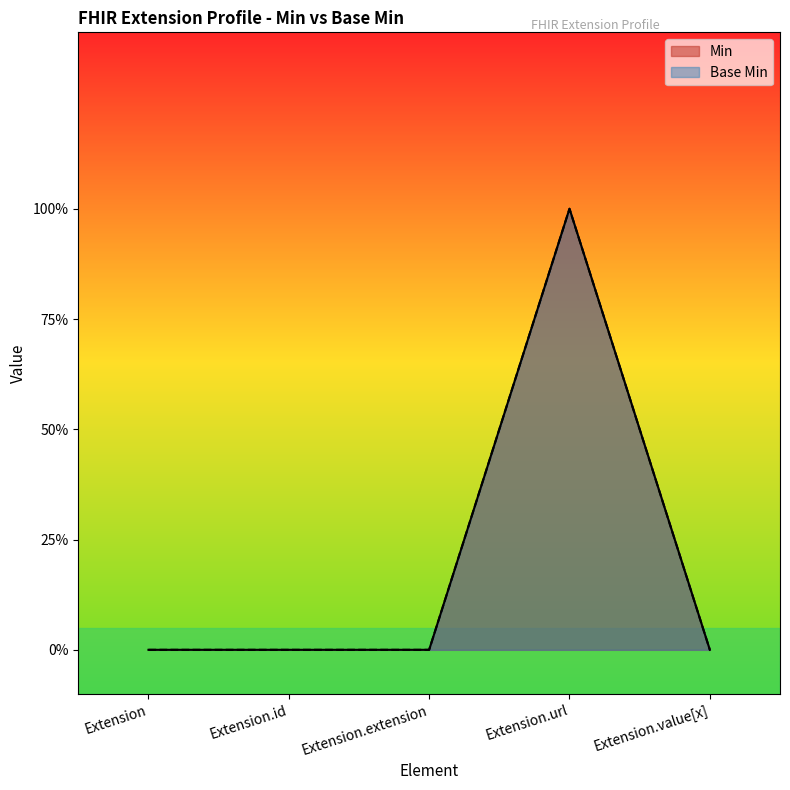

True or false: Min and Base Min cross at least once.

False